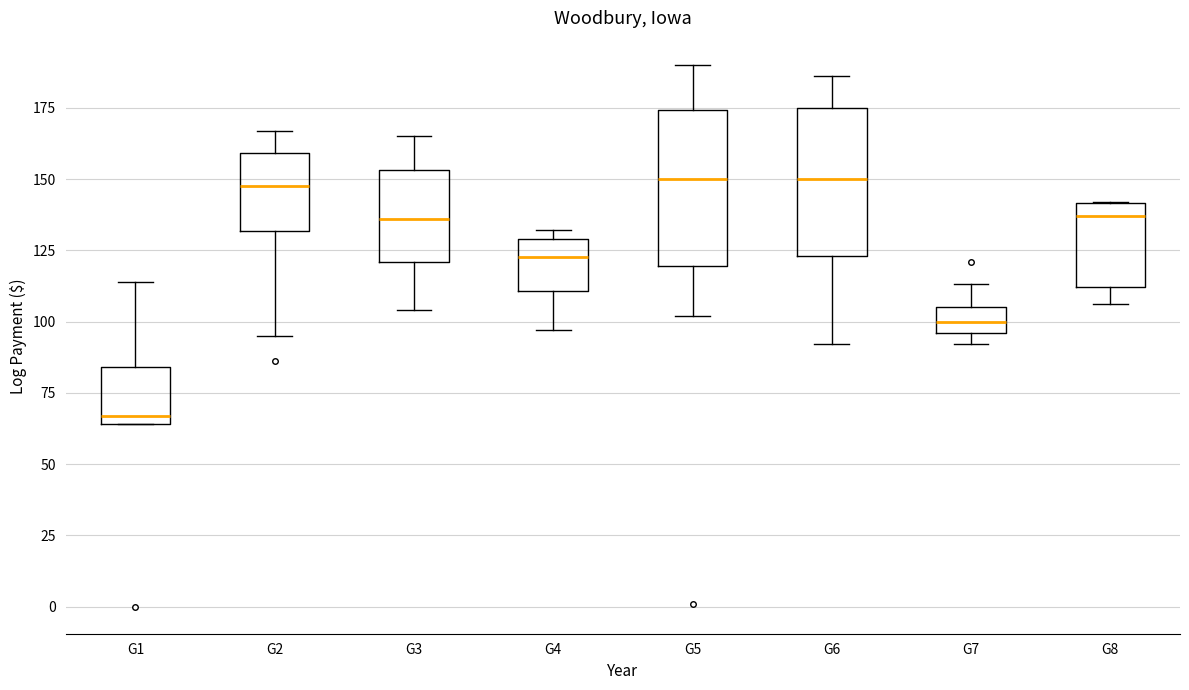

Reading left to right, transcribe this box plot: for each box, give where its median line is, the range the box spans, and where its two whiskers end, as read against the y-axis. The values are not printed on the chart, so give them approximately, as read against the axis.

G1: median 65 (just above the box's lower edge), box 65 to 85, whiskers 65 to 115
G2: median 150, box 130 to 160, whiskers 95 to 165
G3: median 135, box 120 to 155, whiskers 105 to 165
G4: median 125, box 110 to 130, whiskers 95 to 130 (just above the box's upper edge)
G5: median 150, box 120 to 175, whiskers 100 to 190
G6: median 150, box 125 to 175, whiskers 90 to 185
G7: median 100, box 95 to 105, whiskers 90 to 115
G8: median 135, box 110 to 140, whiskers 105 to 140